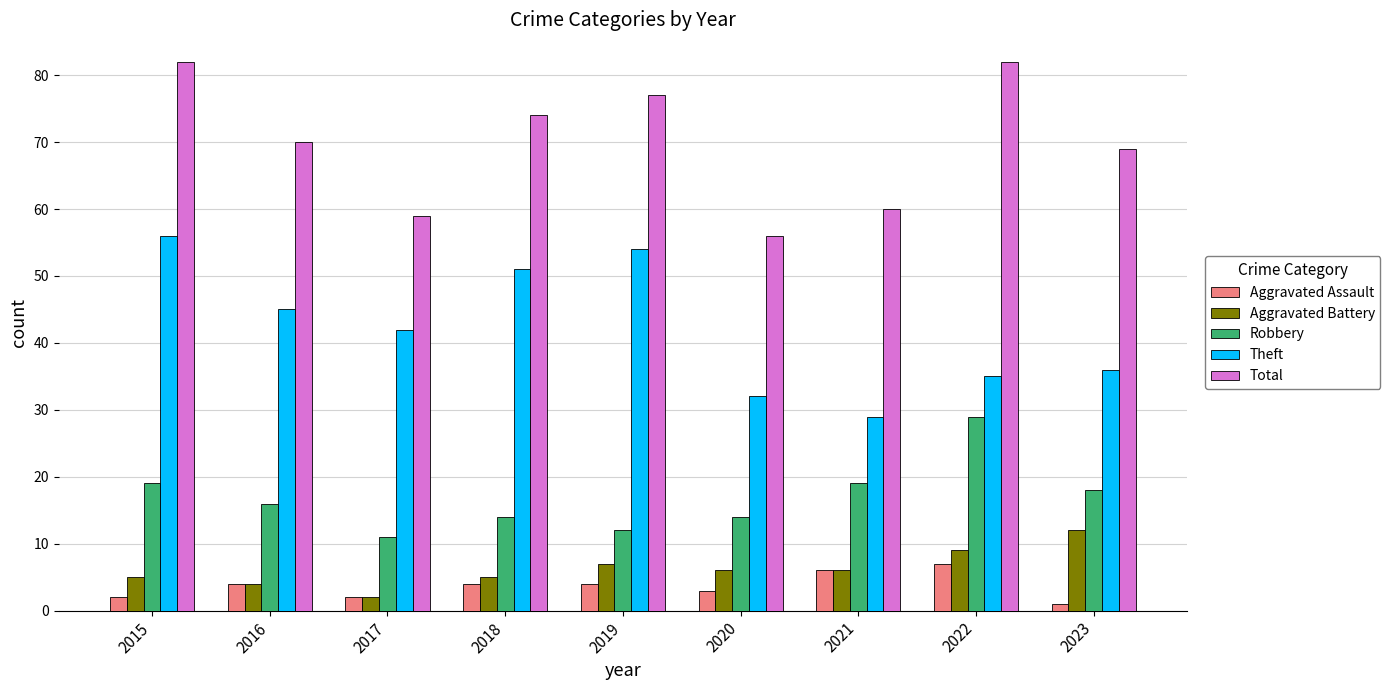

At 2018, list the series in order from smallest to largest.

Aggravated Assault, Aggravated Battery, Robbery, Theft, Total